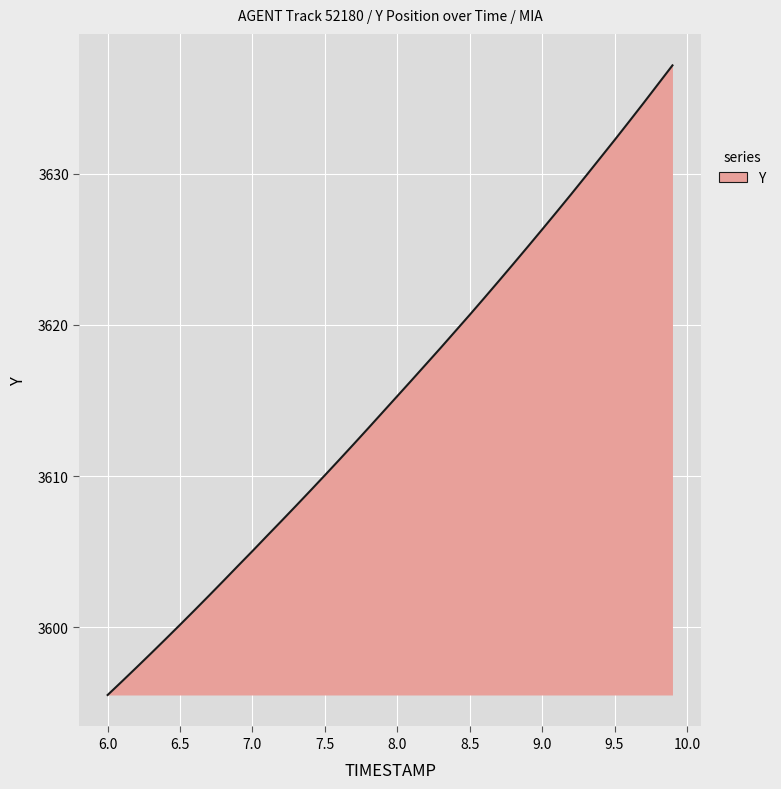

What is the smallest value displayed?

3595.5